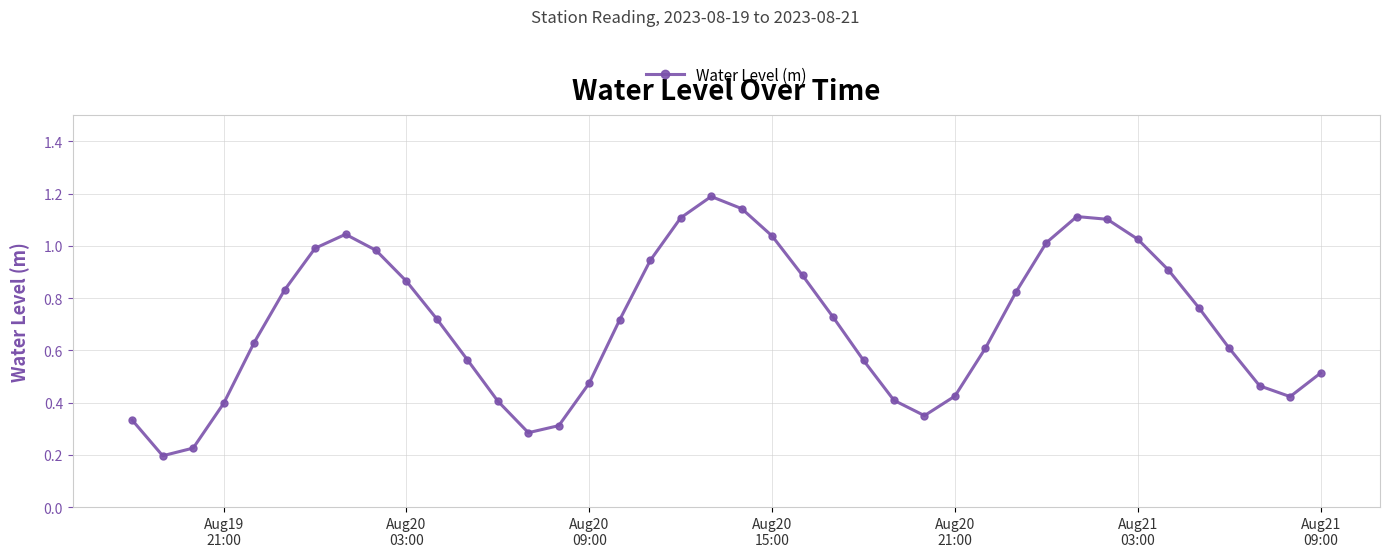

What is the value of the 20th point from the left?

1.2